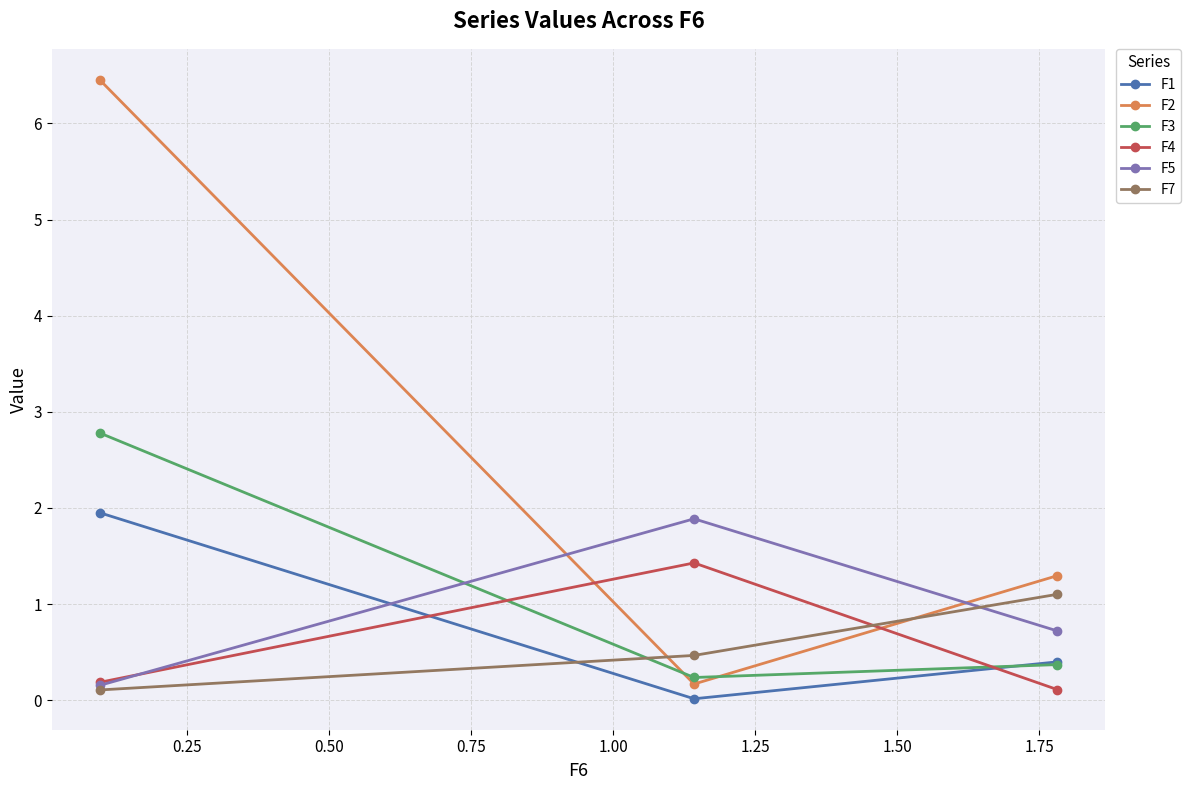

What is the value of the F5 point at the 3rd from the left?

0.7